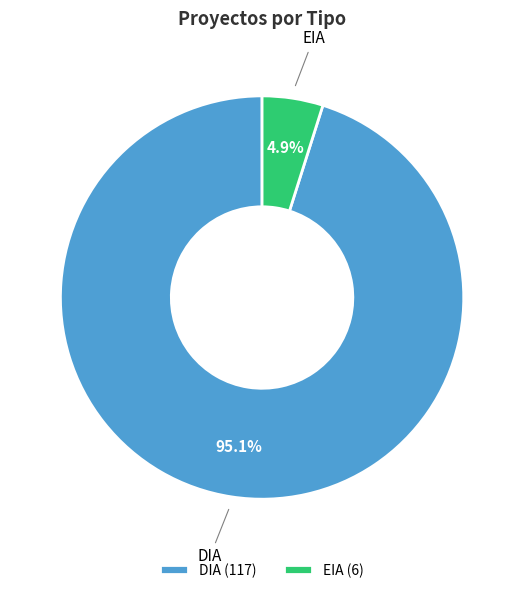

Does EIA represent more than half of the total?

No